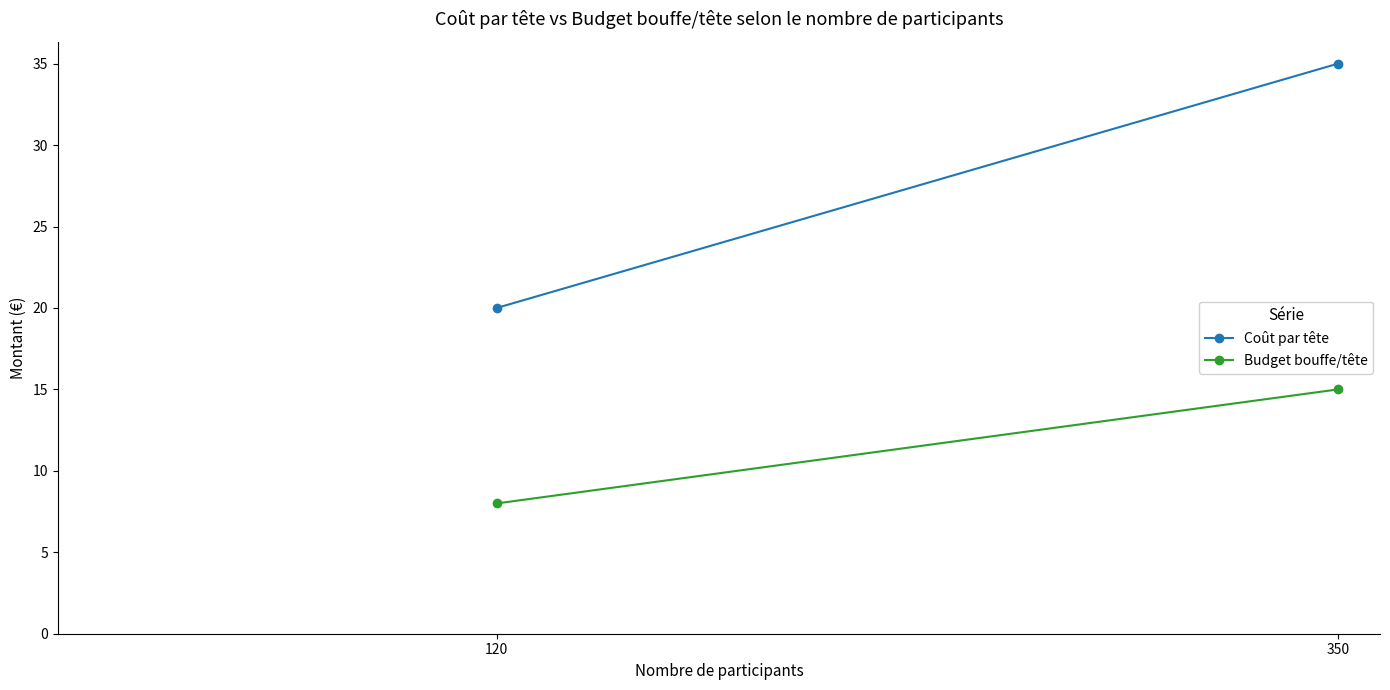

Rank the series at 350 from lowest to highest value.

Budget bouffe/tête, Coût par tête